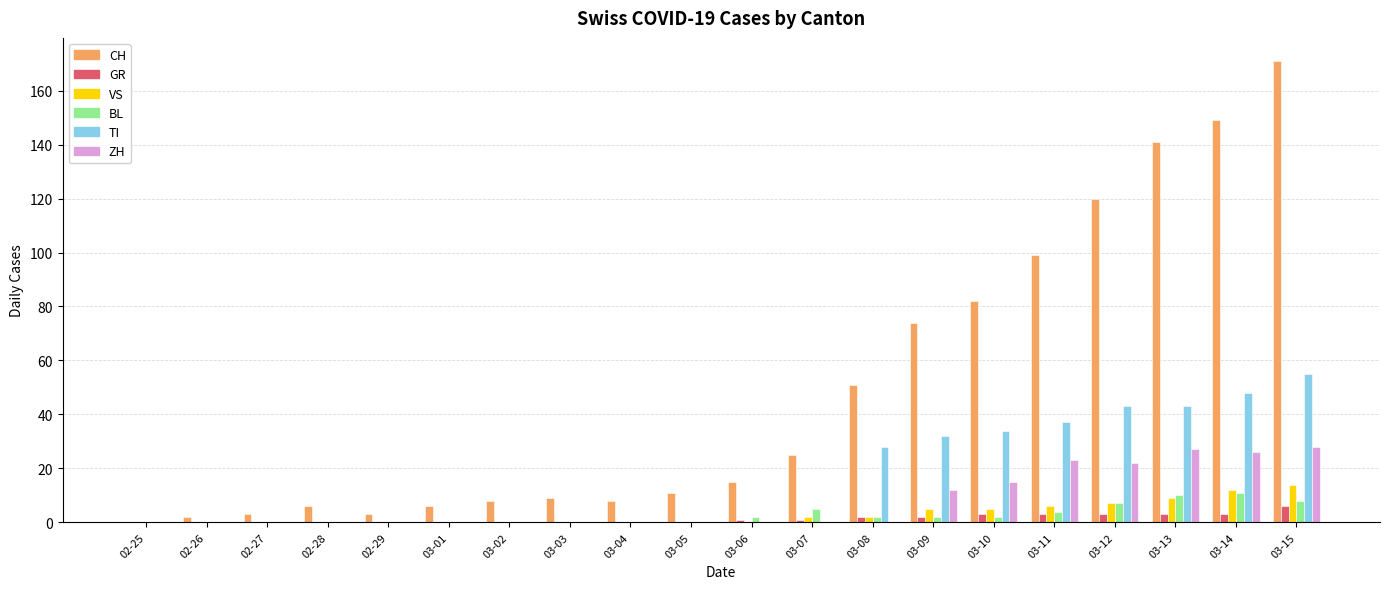

Which series has the largest range (max minus min)?

CH